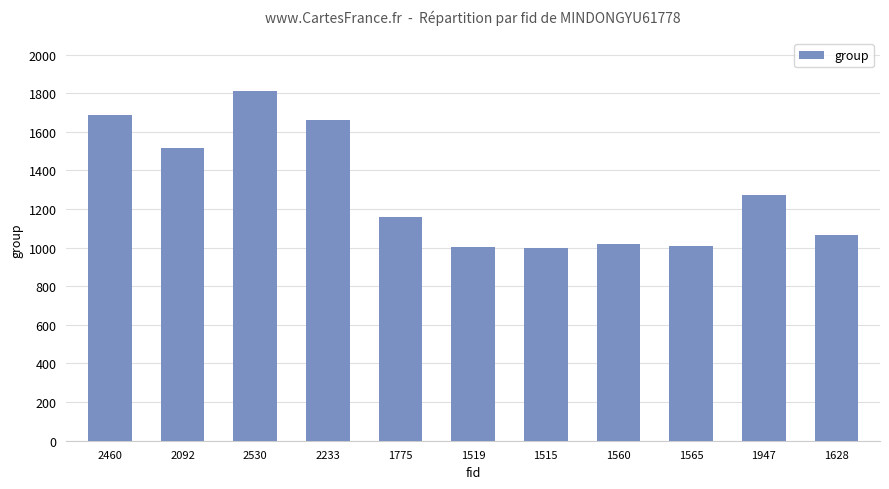

The chart shows a value of 1018 at 1560. True or false?

True